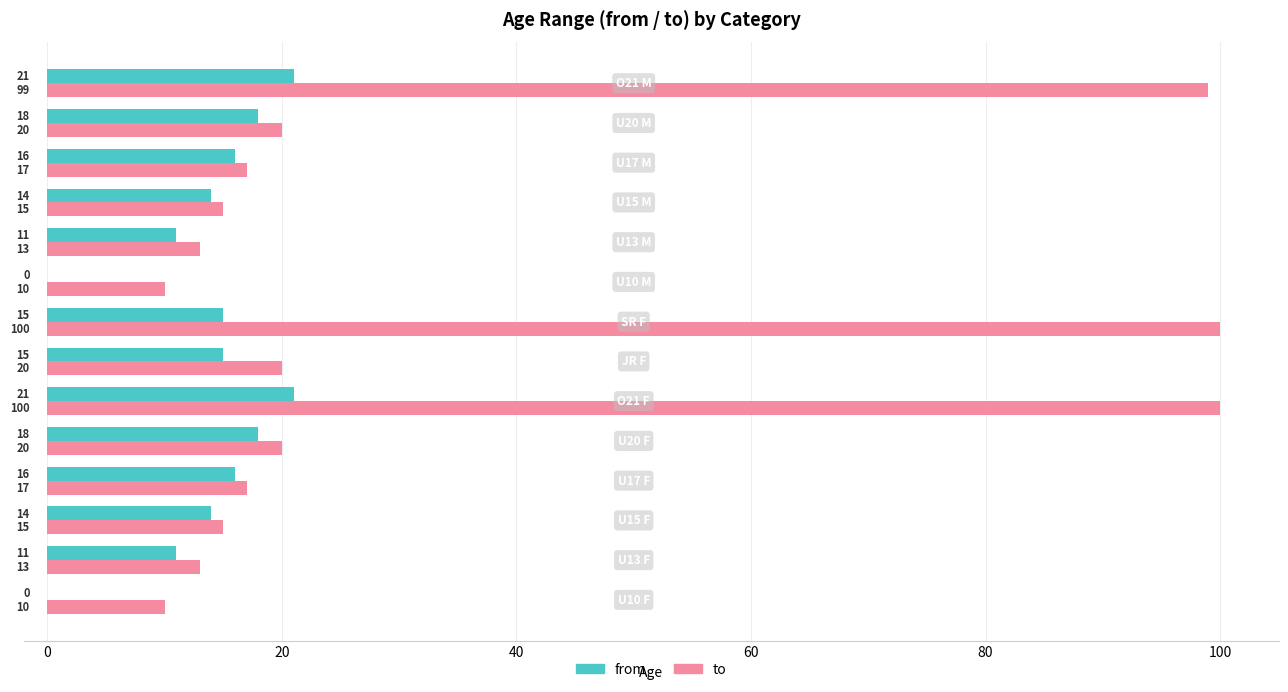

What is the maximum value shown in the chart?

100